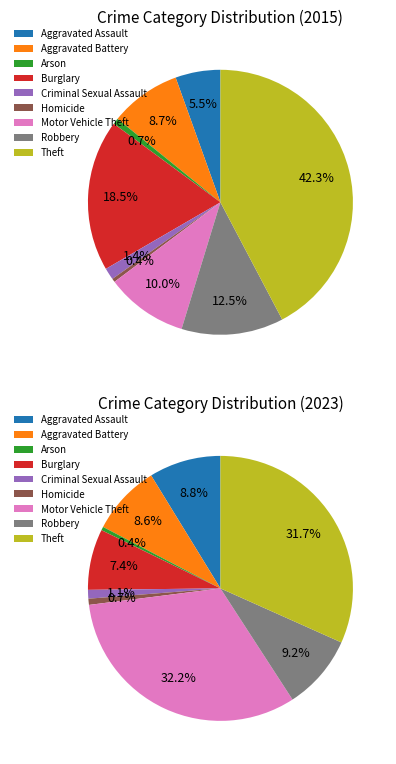

How many slices are in this pie chart?

9